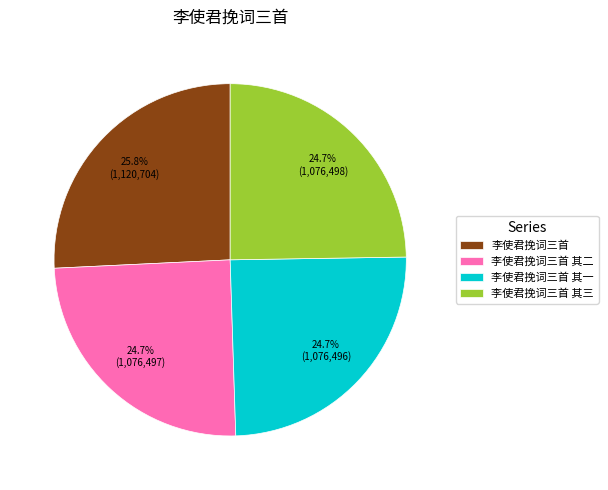

Does any single category account for the majority?

No